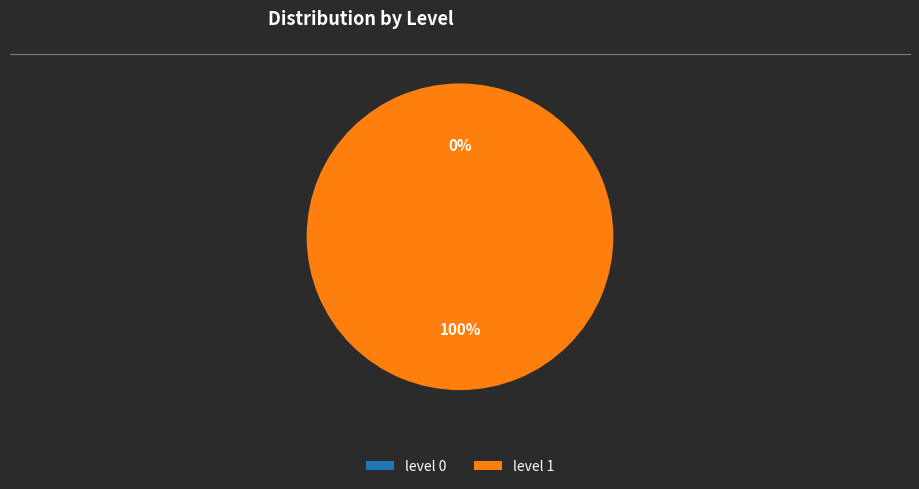

How many slices are in this pie chart?

2